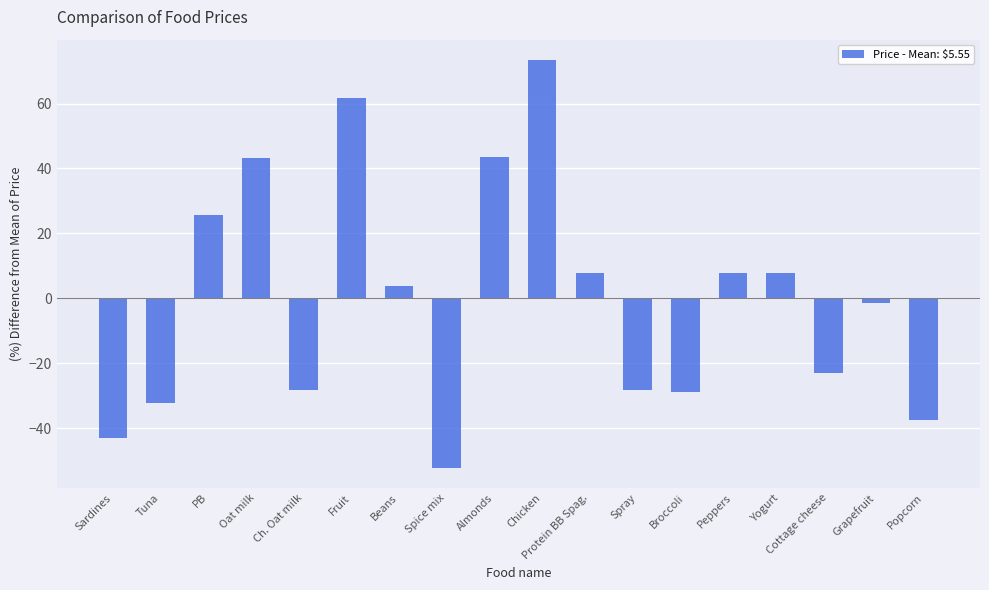

What is the maximum value shown in the chart?

73.4